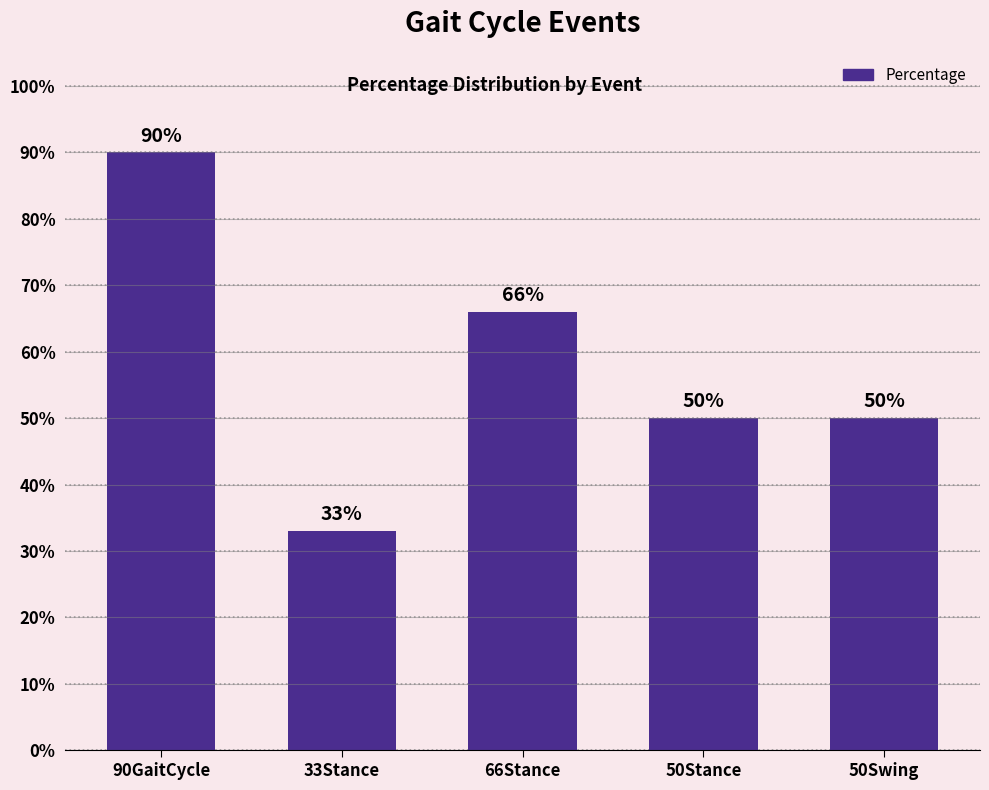

What position from the right is 66Stance?

3